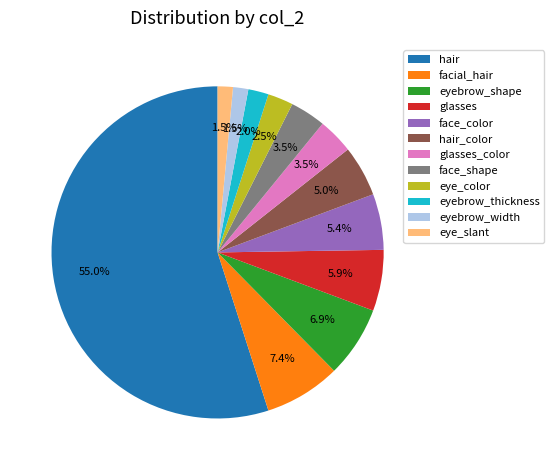

To the nearest percent, what is the average slice percentage?

8%